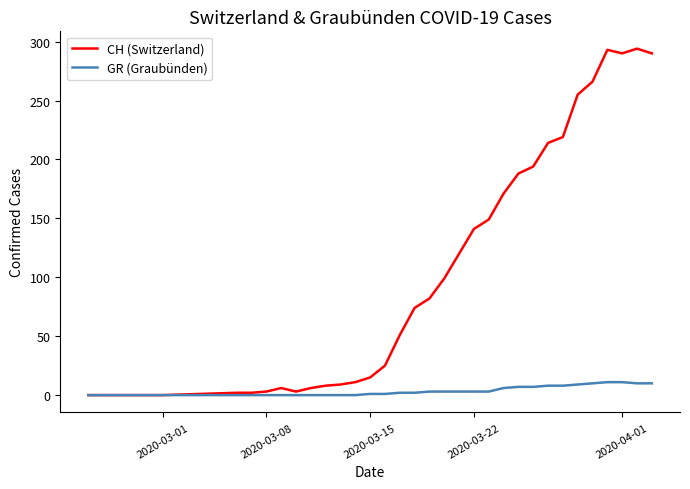

Rank the series by their average value, from highest to lowest.

CH (Switzerland), GR (Graubünden)